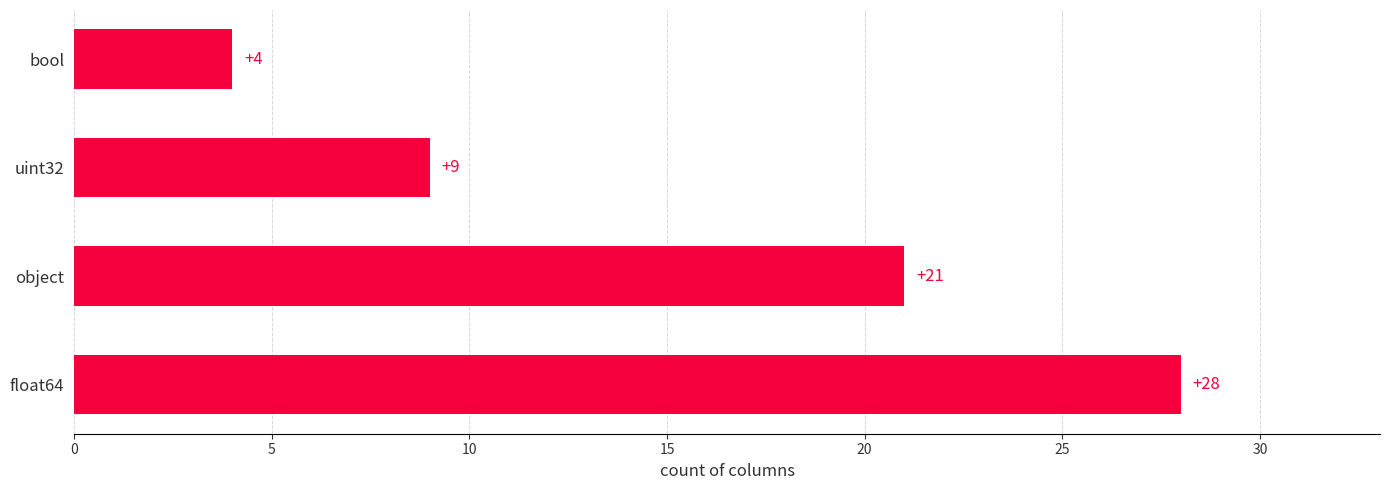

What is the ratio of the value at object to the value at float64?

0.8